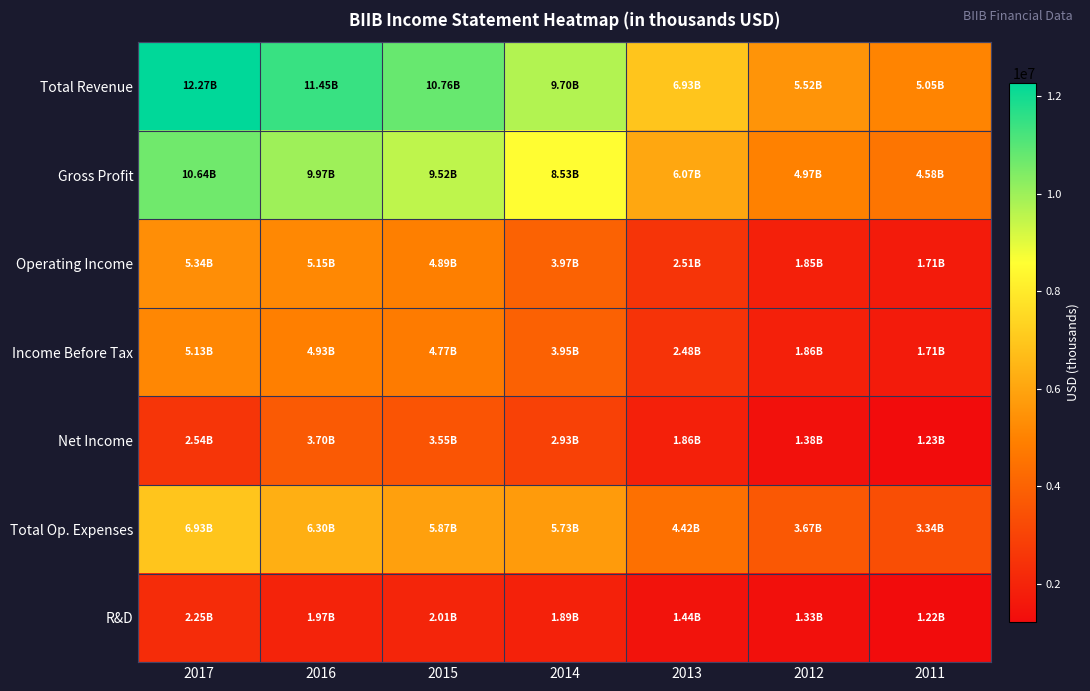

Between 2017 and 2016, which series saw the biggest shift?

Net Income